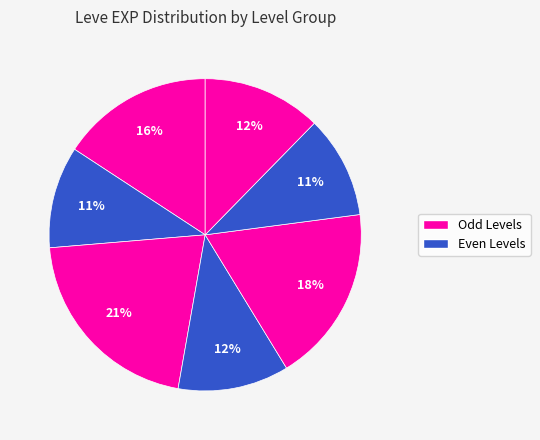

How many segments does this pie chart have?

7